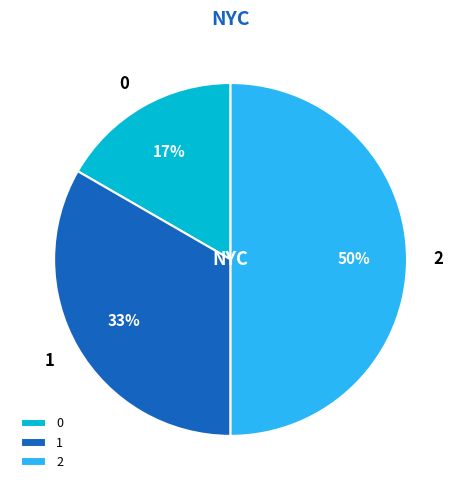

To the nearest percent, what is the difference between the largest and smallest slice percentages?

33%